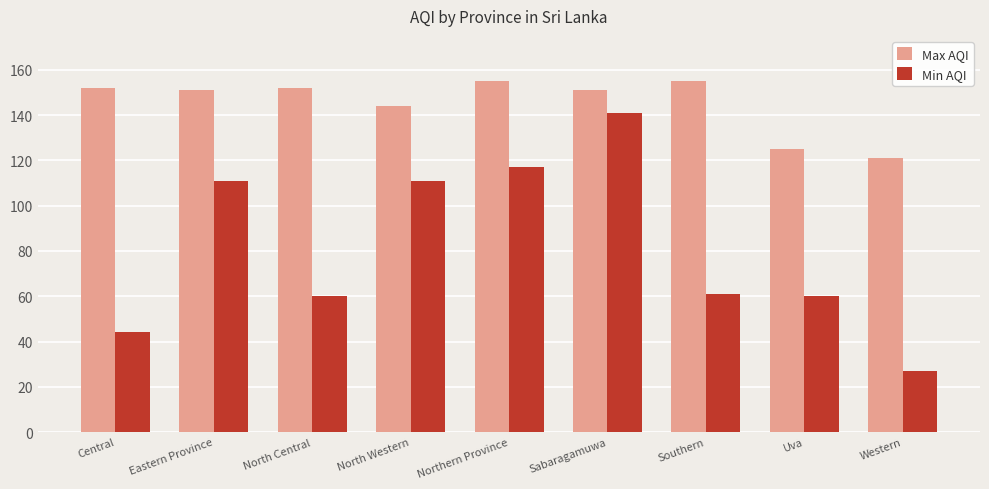

Which label corresponds to the smallest value in the chart?

Western